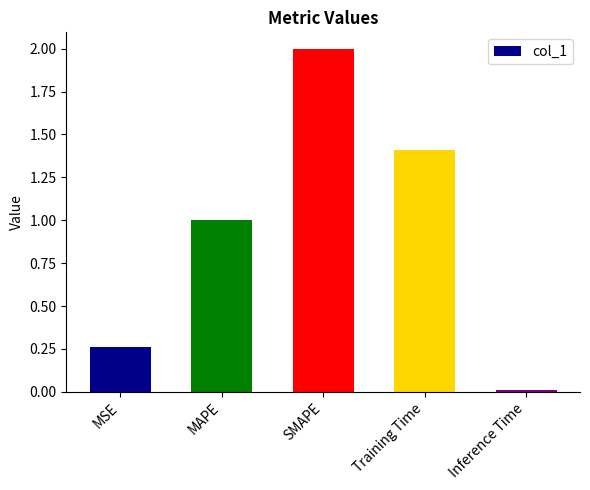

What is the label of the 5th bar from the left?

Inference Time